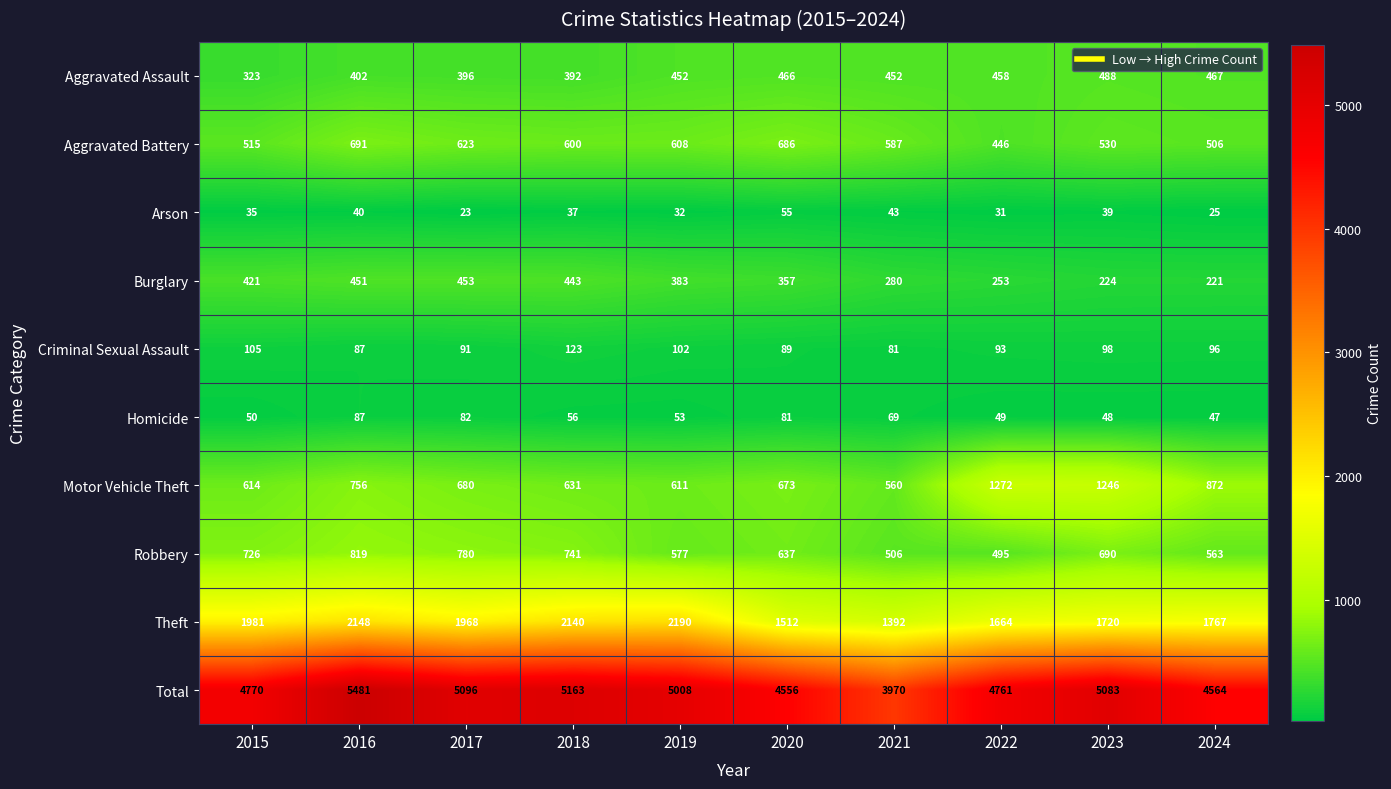

Which series has the largest range (max minus min)?

Total